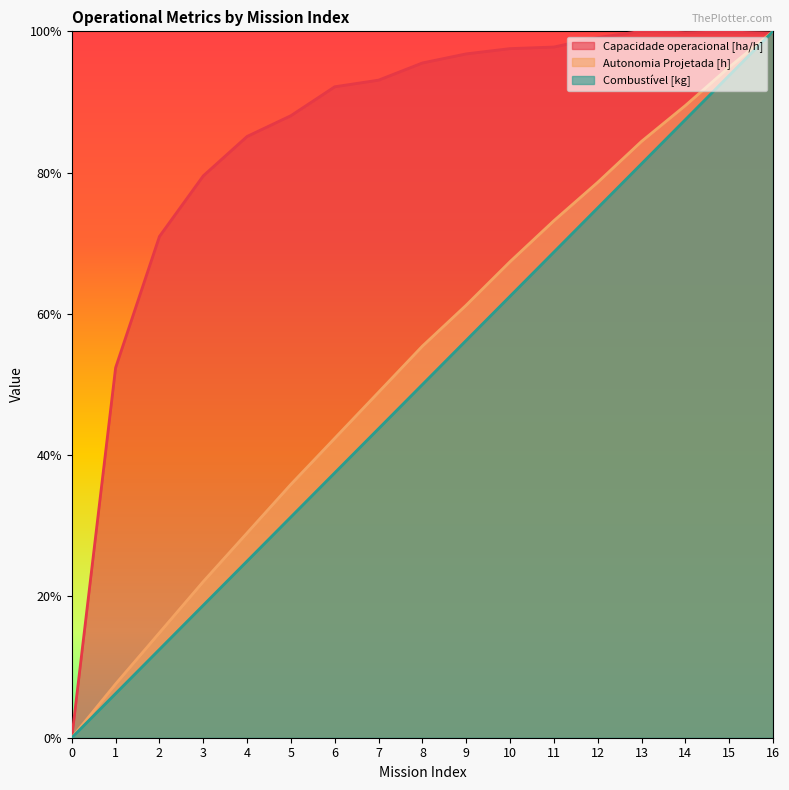

Reading left to right, transcribe all the data shown in this chart.

Capacidade operacional [ha/h]: 0=0.0	1=0.5	2=0.7	3=0.8	4=0.9	5=0.9	6=0.9	7=0.9	8=1.0	9=1.0	10=1.0	11=1.0	12=1.0	13=1.0	14=1.0	15=1.0	16=1.0
Autonomia Projetada [h]: 0=0.0	1=0.1	2=0.1	3=0.2	4=0.3	5=0.4	6=0.4	7=0.5	8=0.6	9=0.6	10=0.7	11=0.7	12=0.8	13=0.8	14=0.9	15=0.9	16=1.0
Combustível [kg]: 0=0.0	1=0.1	2=0.1	3=0.2	4=0.2	5=0.3	6=0.4	7=0.4	8=0.5	9=0.6	10=0.6	11=0.7	12=0.8	13=0.8	14=0.9	15=0.9	16=1.0